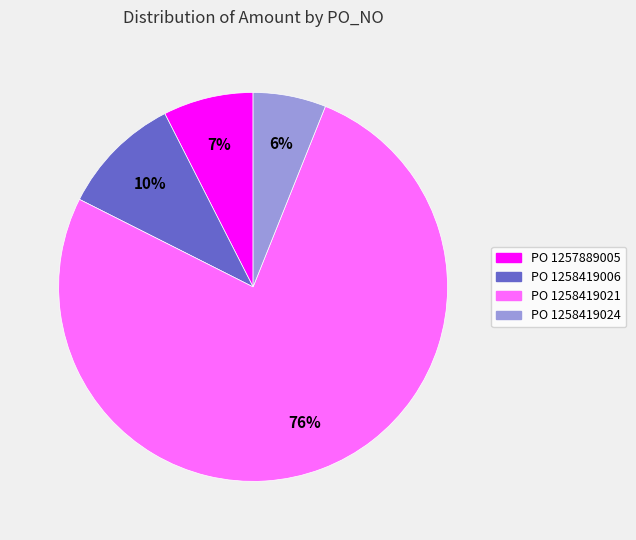

Which category has the biggest portion of the pie?

PO 1258419021